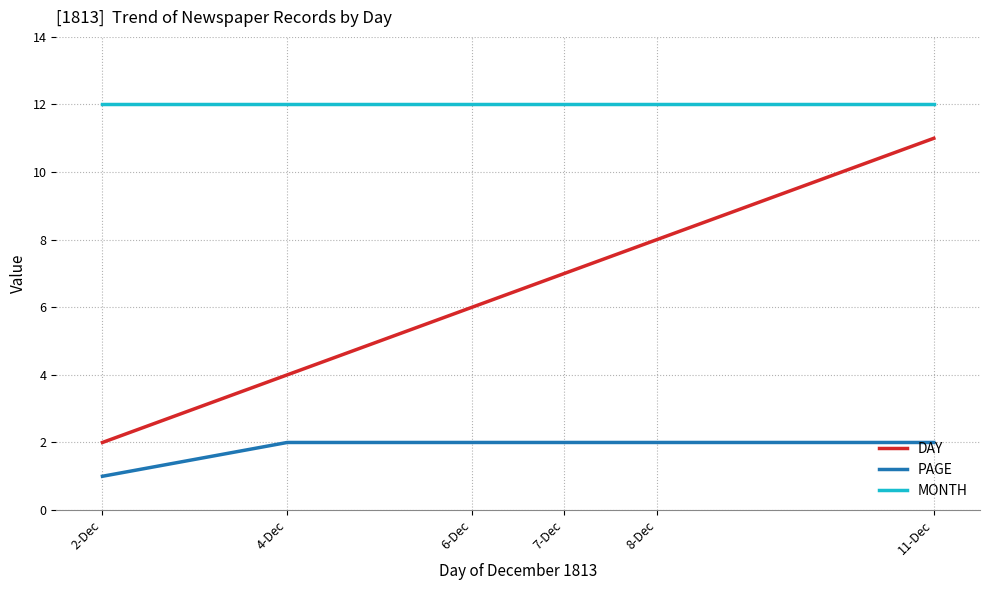

What is the sum of the DAY values at 4-Dec and 11-Dec?

15